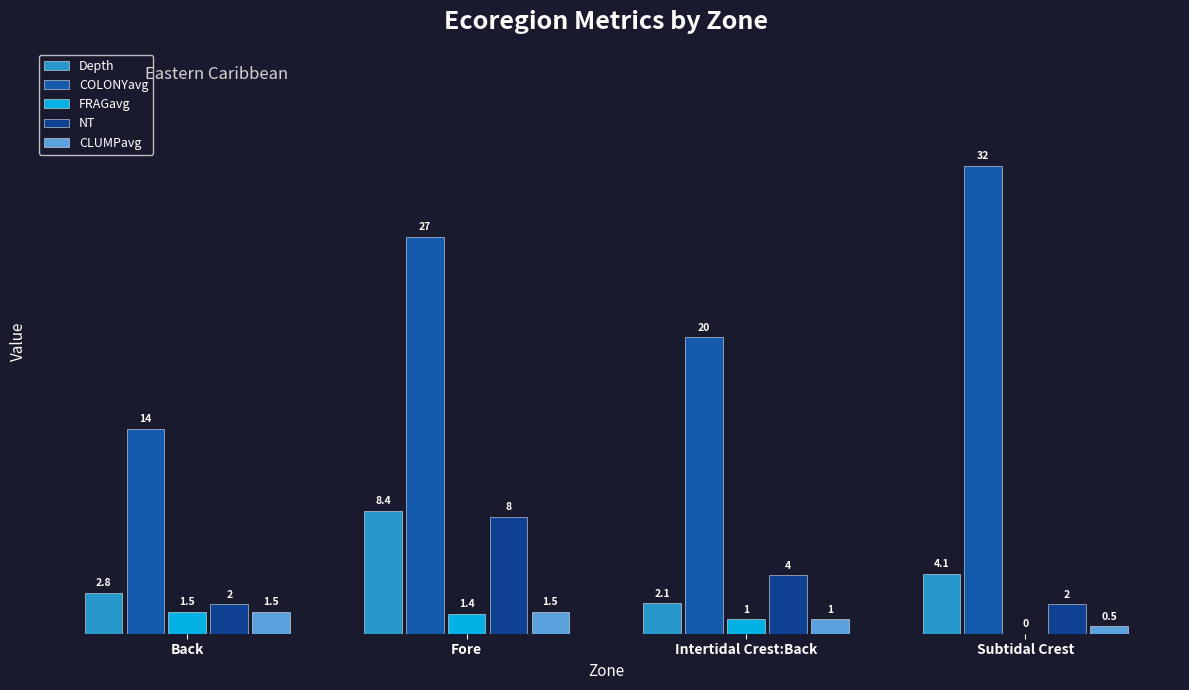

What is the sum of the COLONYavg values at Subtidal Crest and Back?

46.0